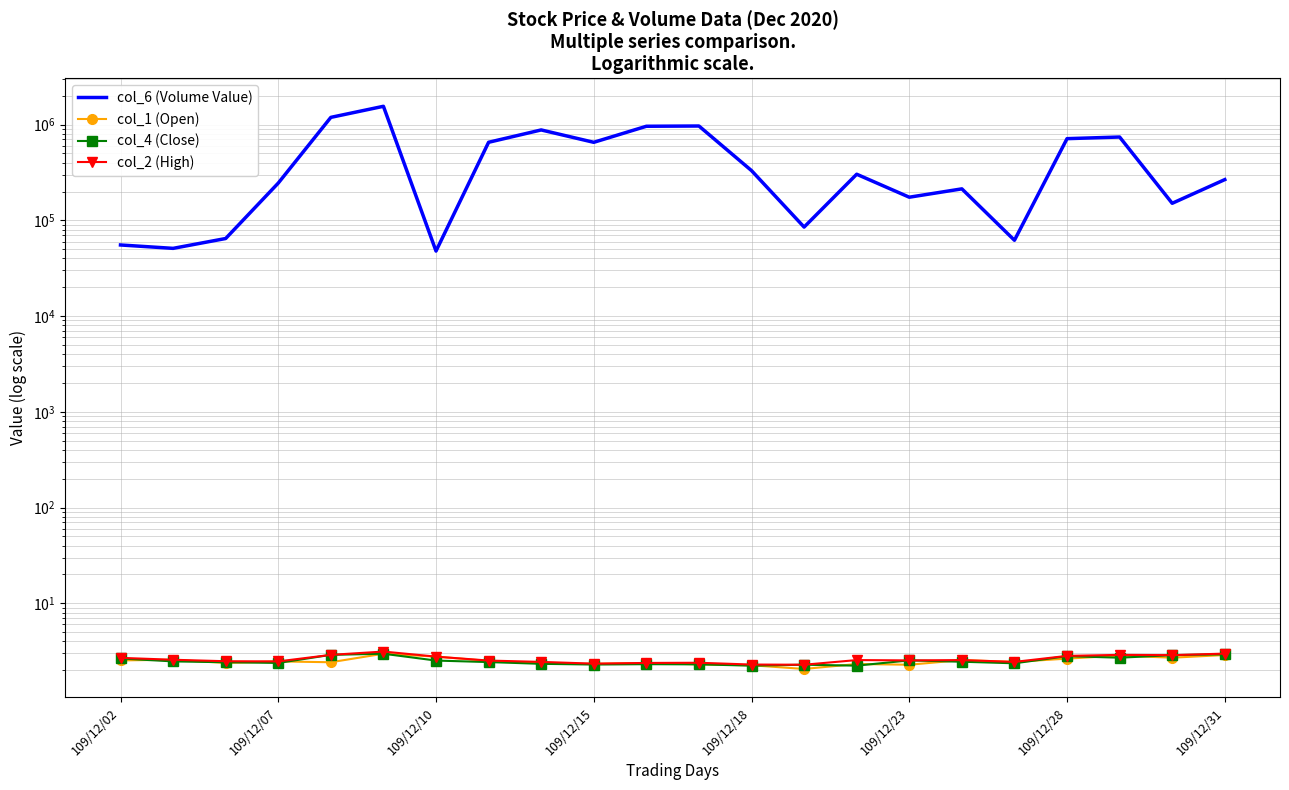

What is the difference between the maximum and minimum values in the col_2 (High) series?

0.9